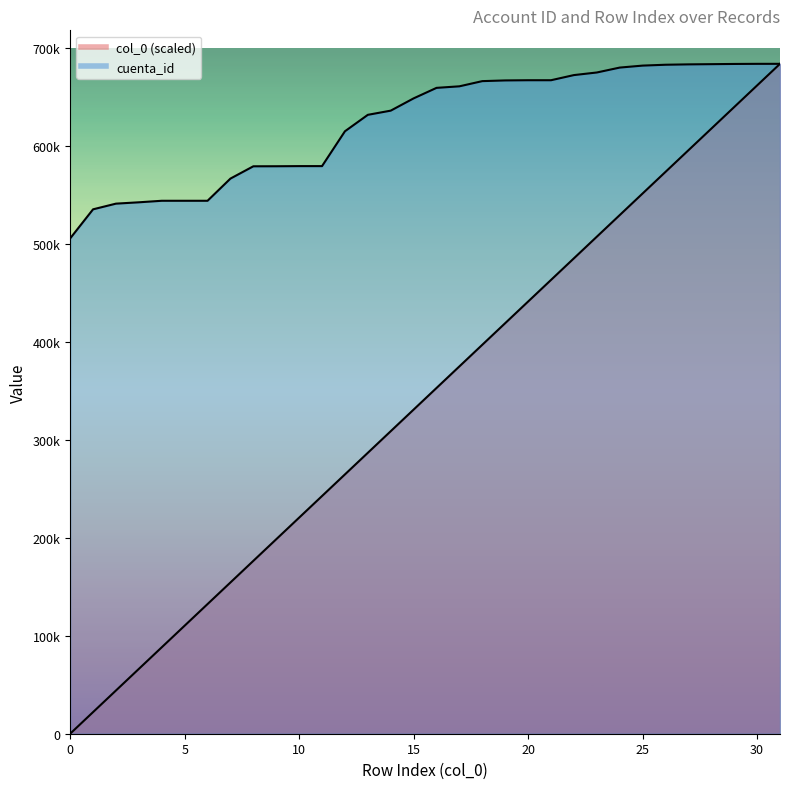

What is the difference between the maximum and minimum values in the cuenta_id series?

178290.0